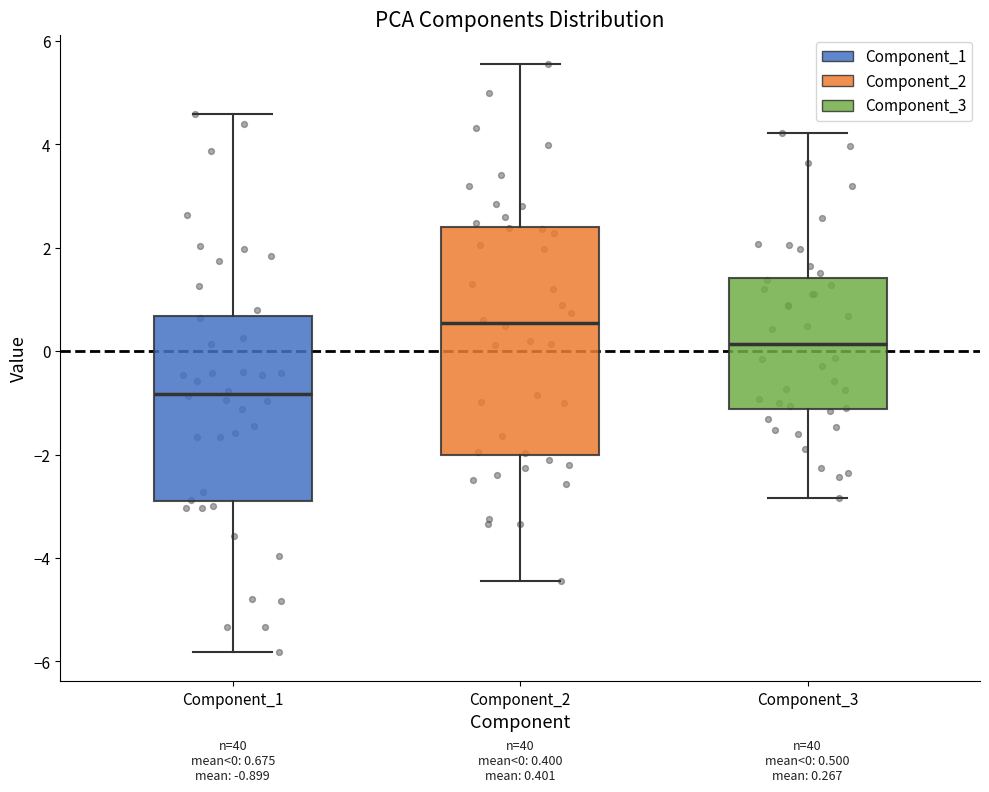

Which box is the tallest, from its lower edge to its upper edge?

Component_2